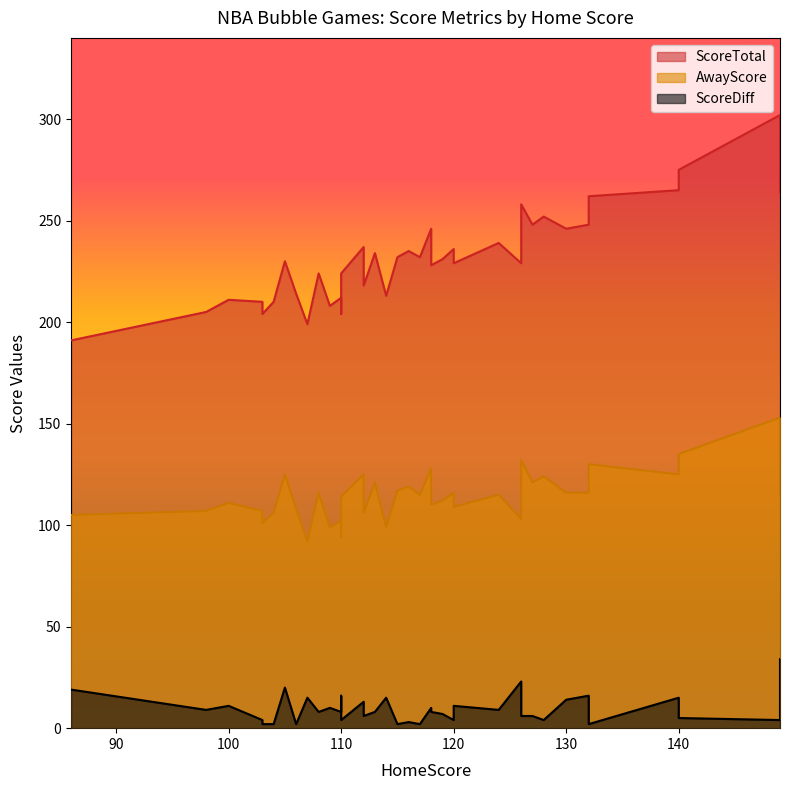

What is the maximum value for ScoreDiff?

34